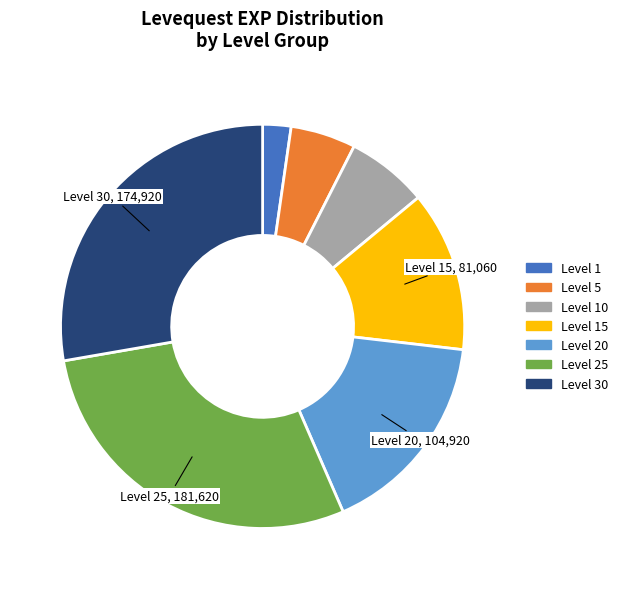

Combined, do Level 30 and Level 20 account for over 50%?

No